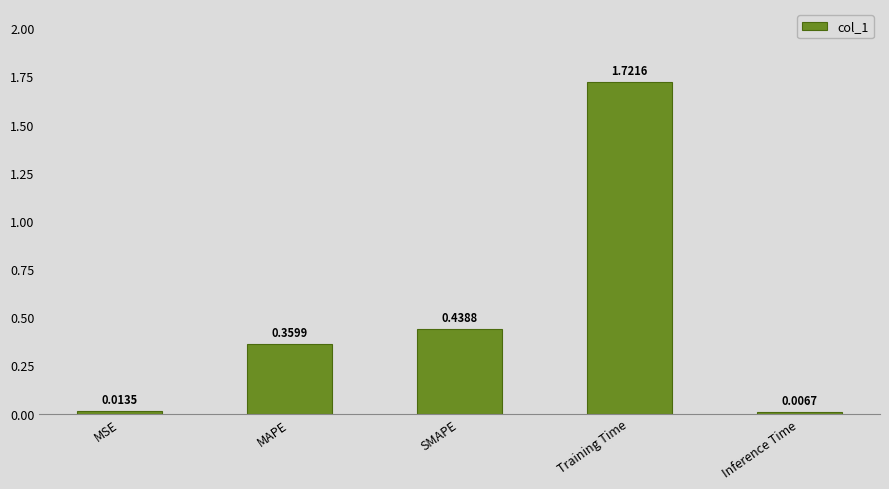

What is the sum of all values?

2.5